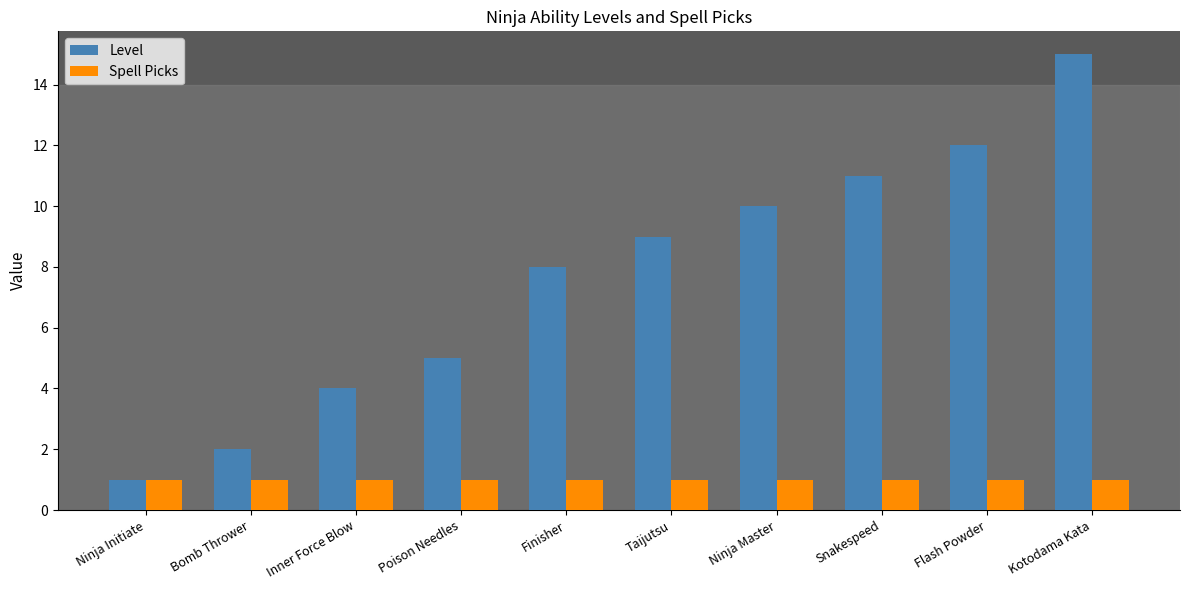

Where is Level nearest to the value 8?

Finisher